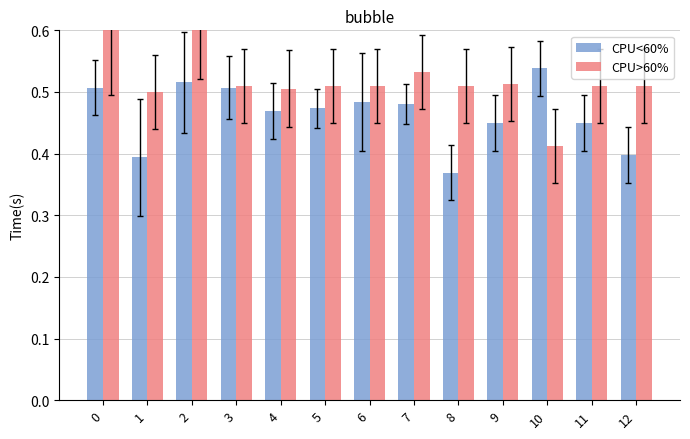

What is the difference between the maximum and minimum values in the CPU>60% series?

0.2